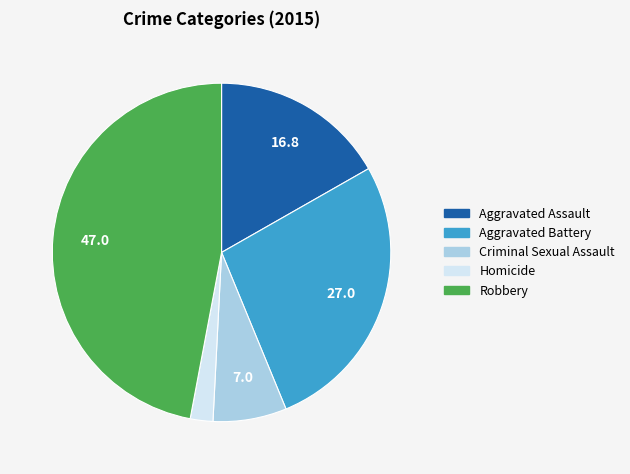

Which slice is the largest?

Robbery